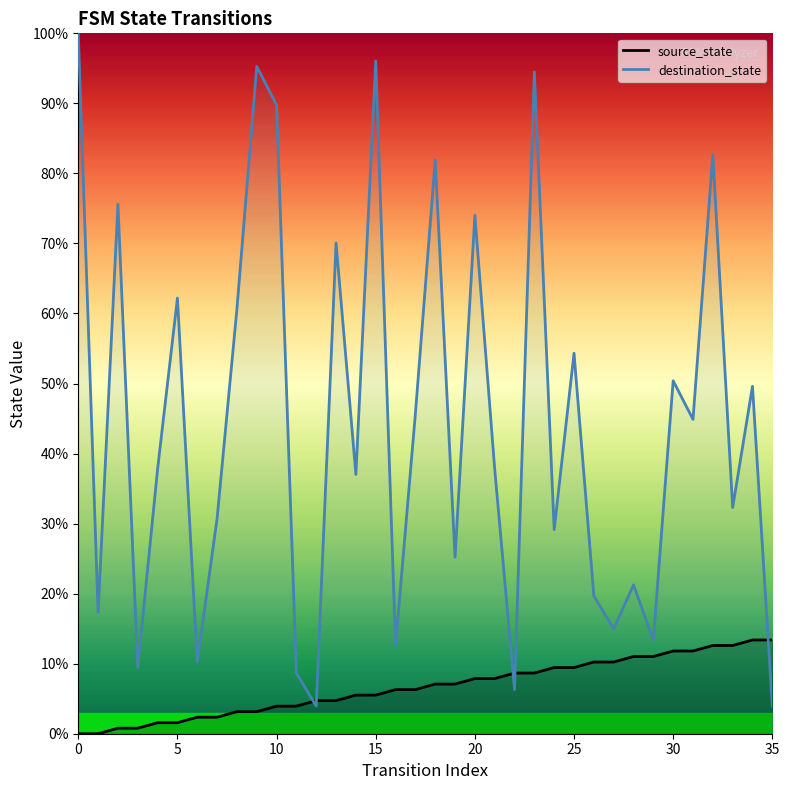

Reading right to left, transcribe all the data shown in this chart.

source_state: 13.4	13.4	12.6	12.6	11.8	11.8	11.0	11.0	10.2	10.2	9.4	9.4	8.7	8.7	7.9	7.9	7.1	7.1	6.3	6.3	5.5	5.5	4.7	4.7	3.9	3.9	3.1	3.1	2.4	2.4	1.6	1.6	0.8	0.8	0.0	0.0
destination_state: 3.9	49.6	32.3	82.7	44.9	50.4	13.4	21.3	15.0	19.7	54.3	29.1	94.5	6.3	37.8	74.0	25.2	81.9	45.7	12.6	96.1	37.0	70.1	3.9	8.7	89.8	95.3	60.6	30.7	10.2	62.2	37.8	9.4	75.6	17.3	100.0